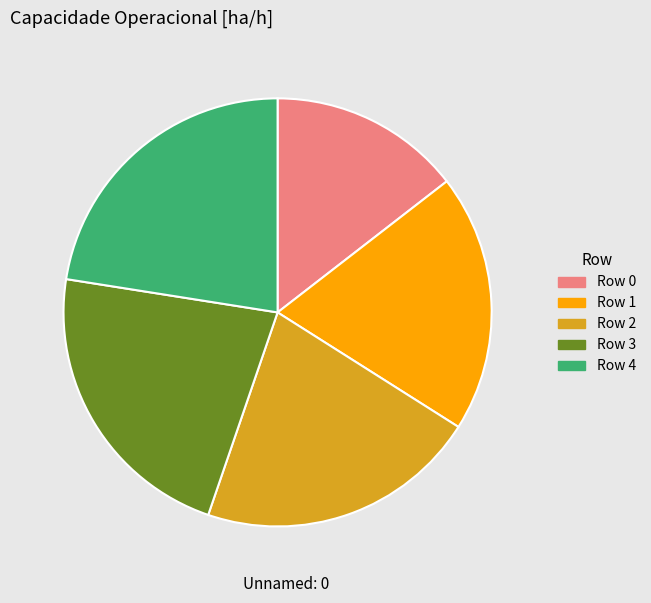

The Row 4 slice represents 23% of the pie. True or false?

True